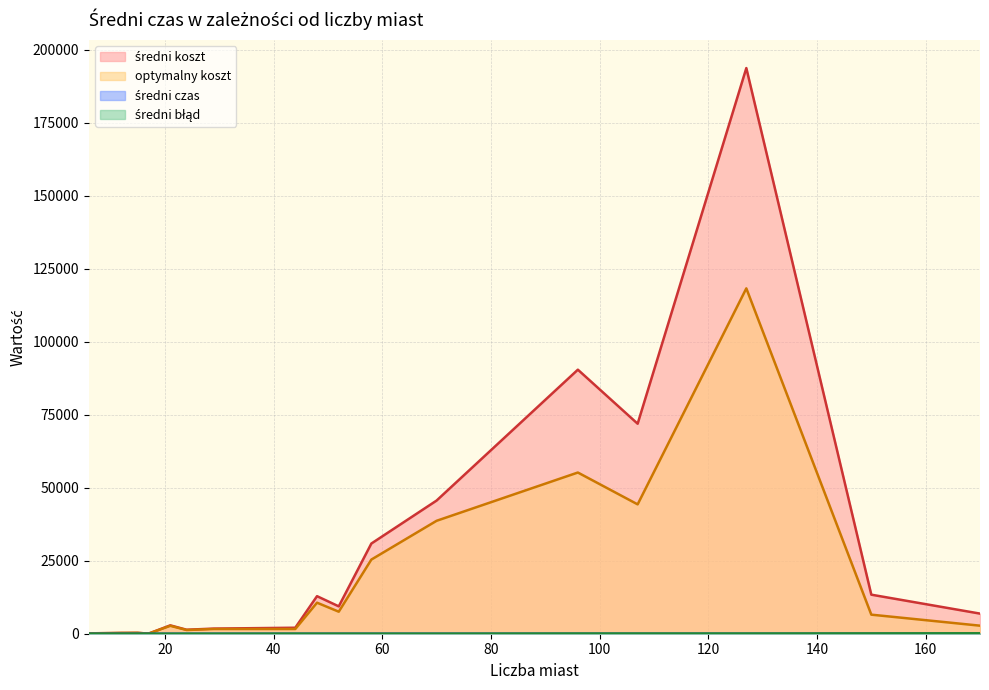

Which label corresponds to the smallest value in the chart?

6